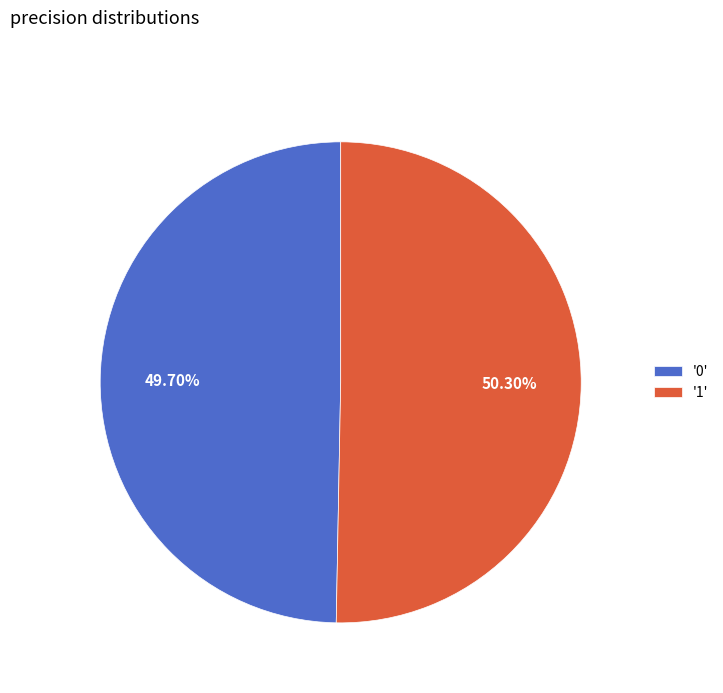

Rank the categories by value from highest to lowest.

'1', '0'